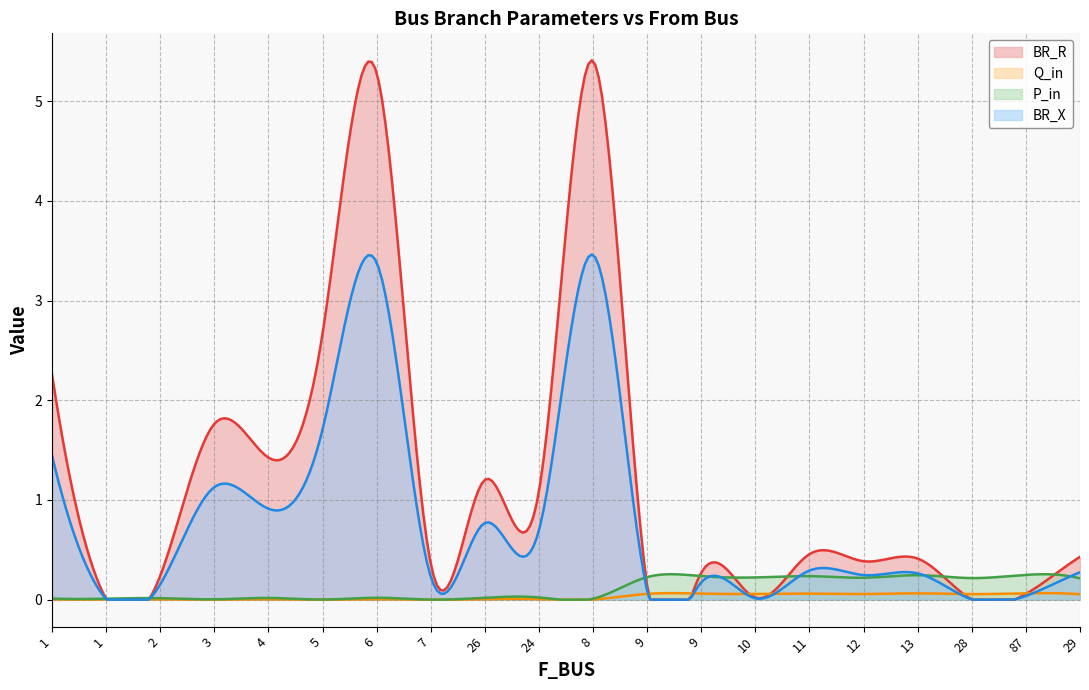

The value of Q_in at 9 is 0.0. True or false?

False